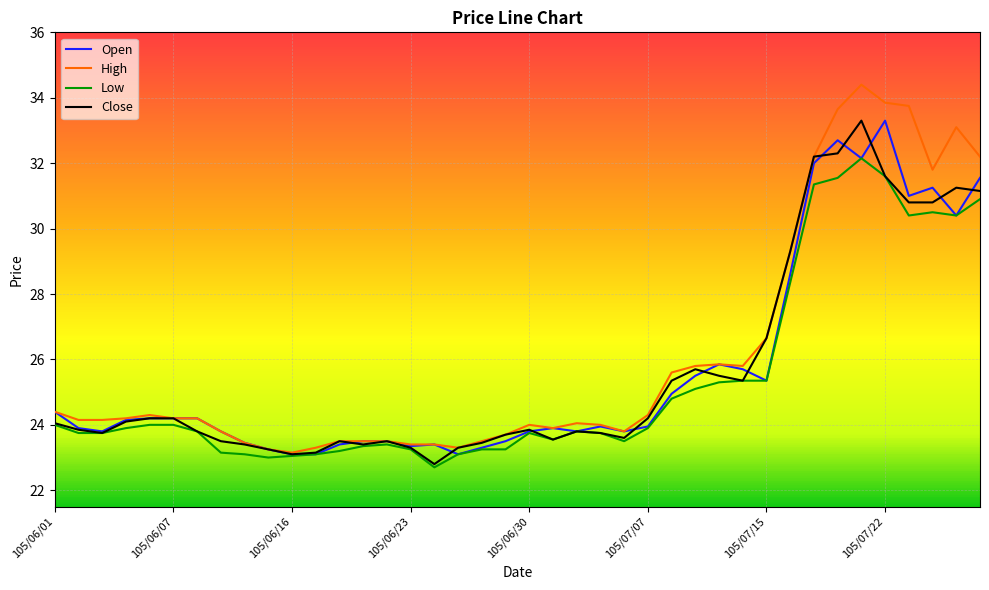

Which series has the largest range (max minus min)?

High